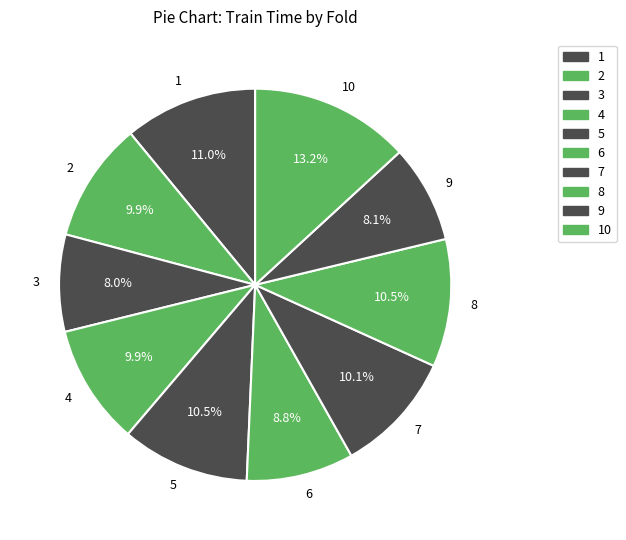

Between 6 and 4, which is larger?

4